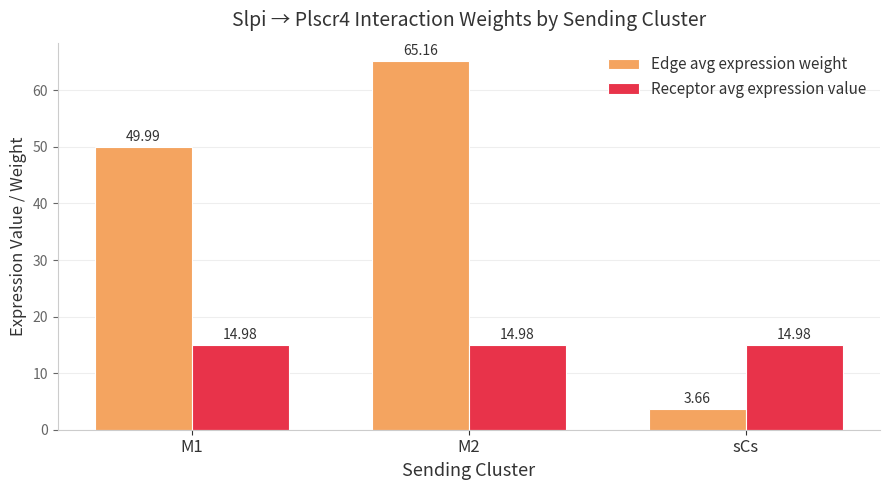

Is the value of Edge avg expression weight at sCs greater than the value of Receptor avg expression value at sCs?

No